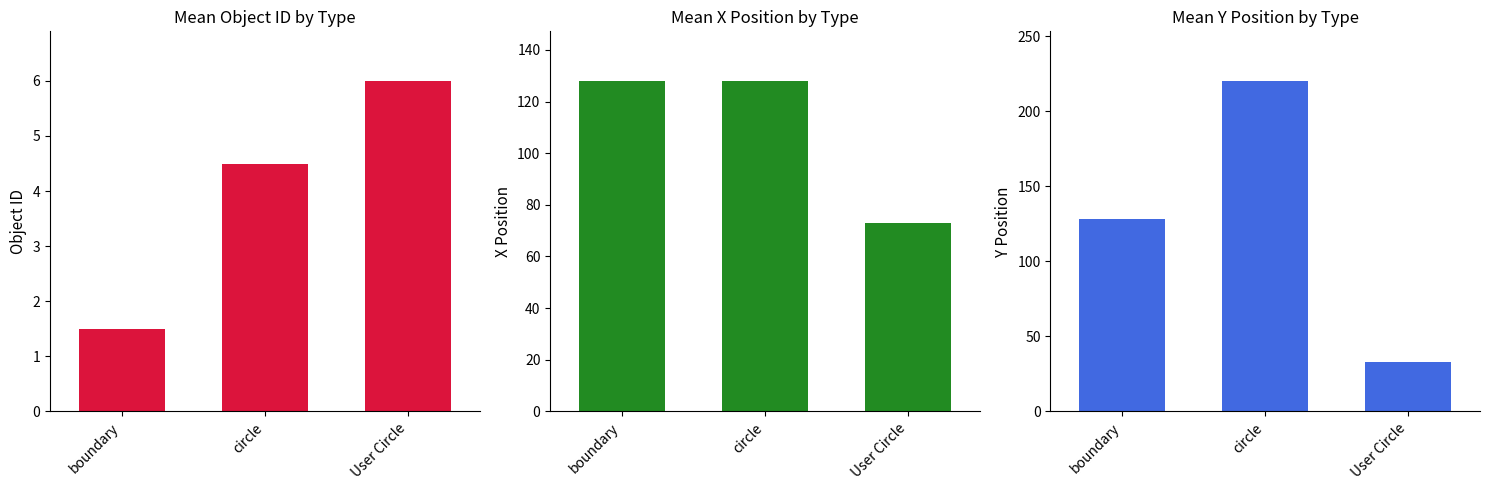

Count the number of categories in the chart.

3